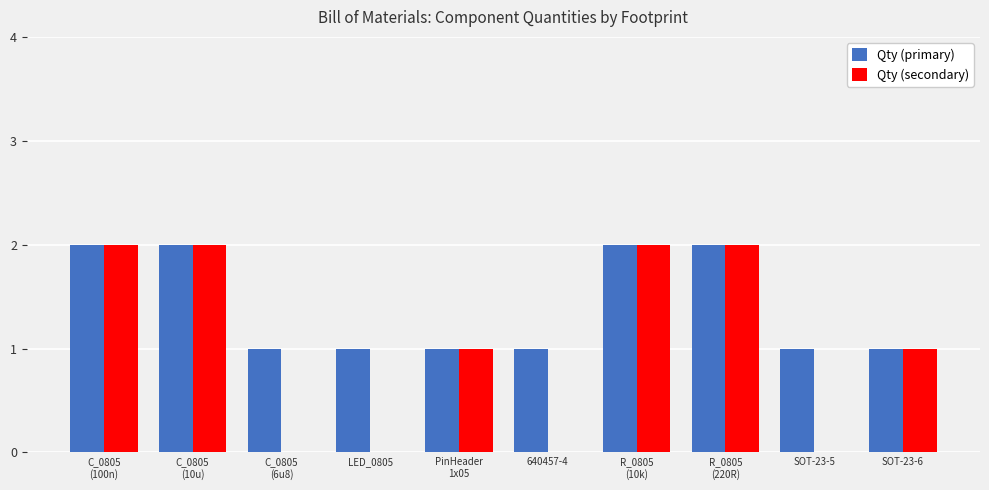

The value of Qty (primary) at C_0805
(6u8) is 2. True or false?

False